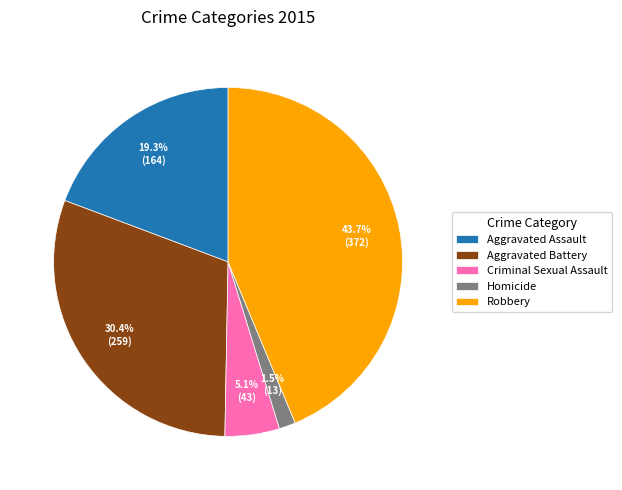

Between Aggravated Assault and Aggravated Battery, which is larger?

Aggravated Battery